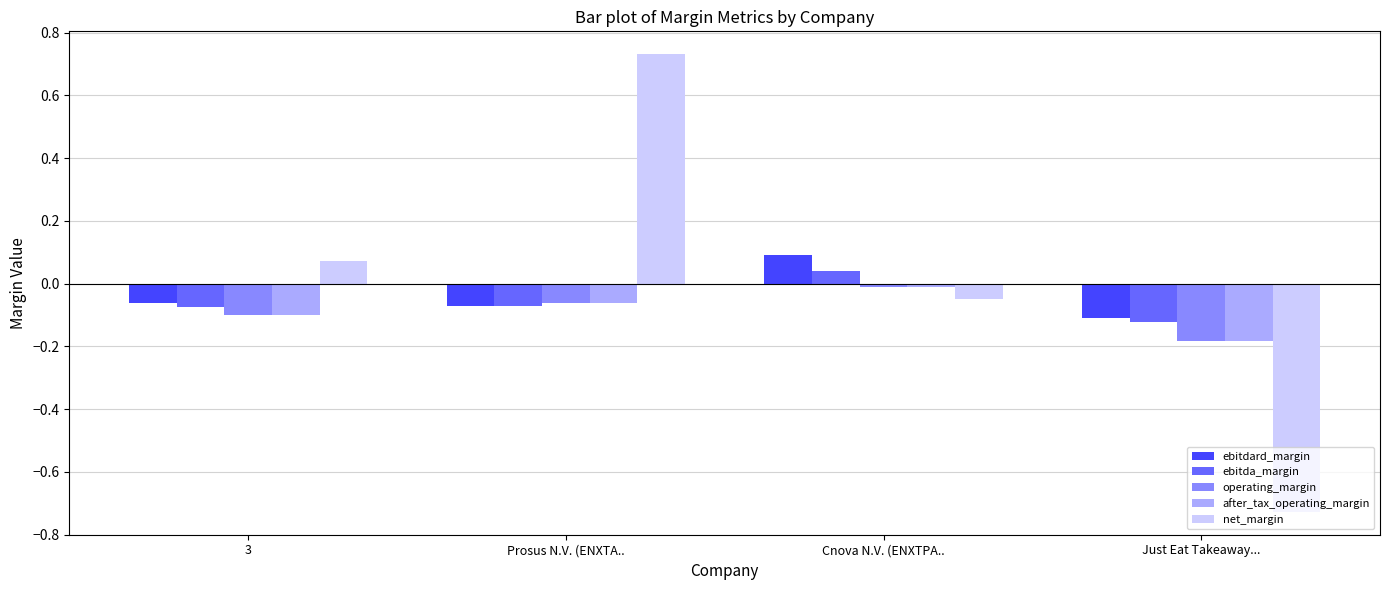

How many categories are shown in the chart?

4